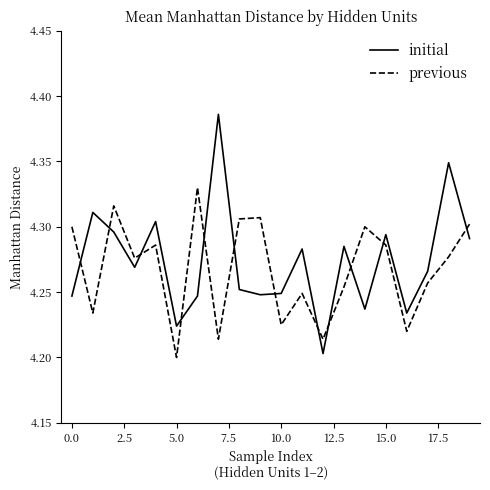

True or false: initial and previous intersect in this chart.

True